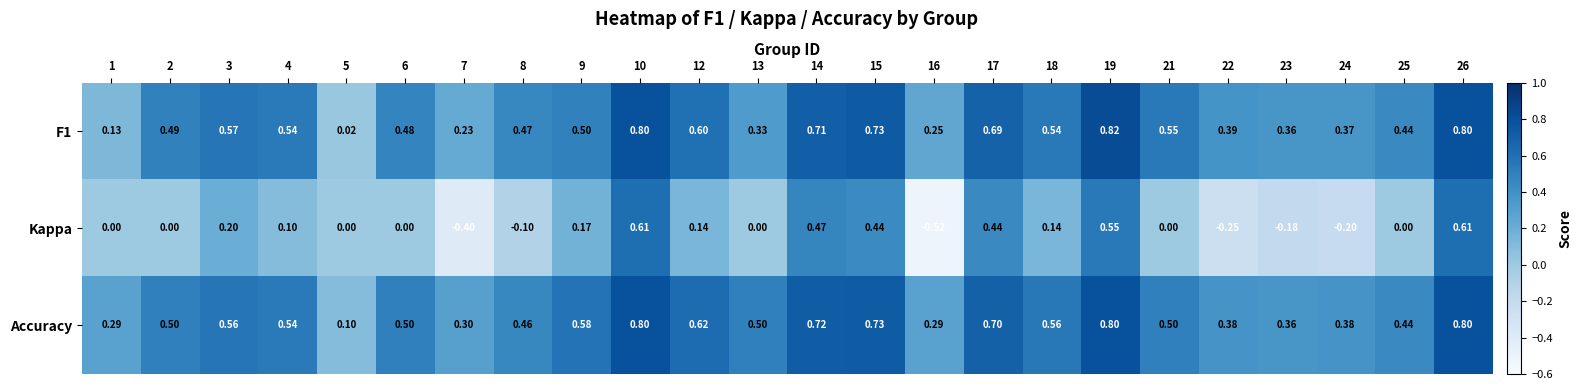

Is the value of Accuracy at 8 greater than the value of Kappa at 17?

Yes